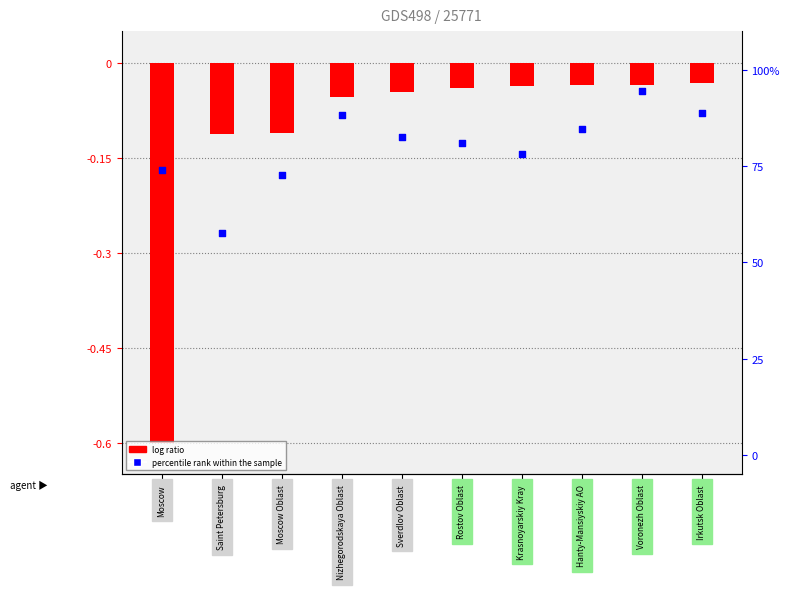

What are all the series names shown in the legend?

log ratio, percentile rank within the sample